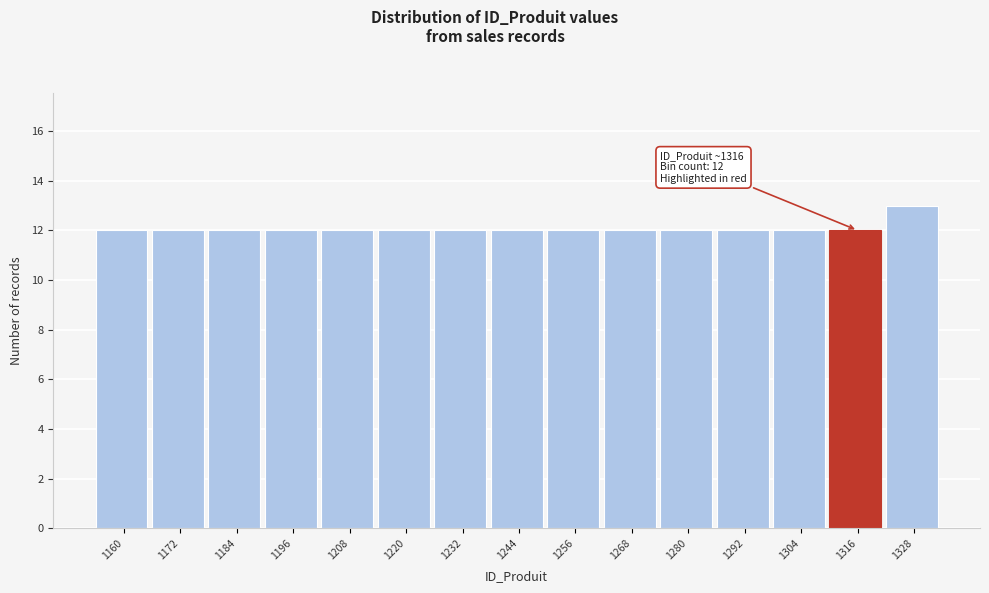

Reading right to left, list all the values displayed in this chart.

1328=13	1316=12	1304=12	1292=12	1280=12	1268=12	1256=12	1244=12	1232=12	1220=12	1208=12	1196=12	1184=12	1172=12	1160=12